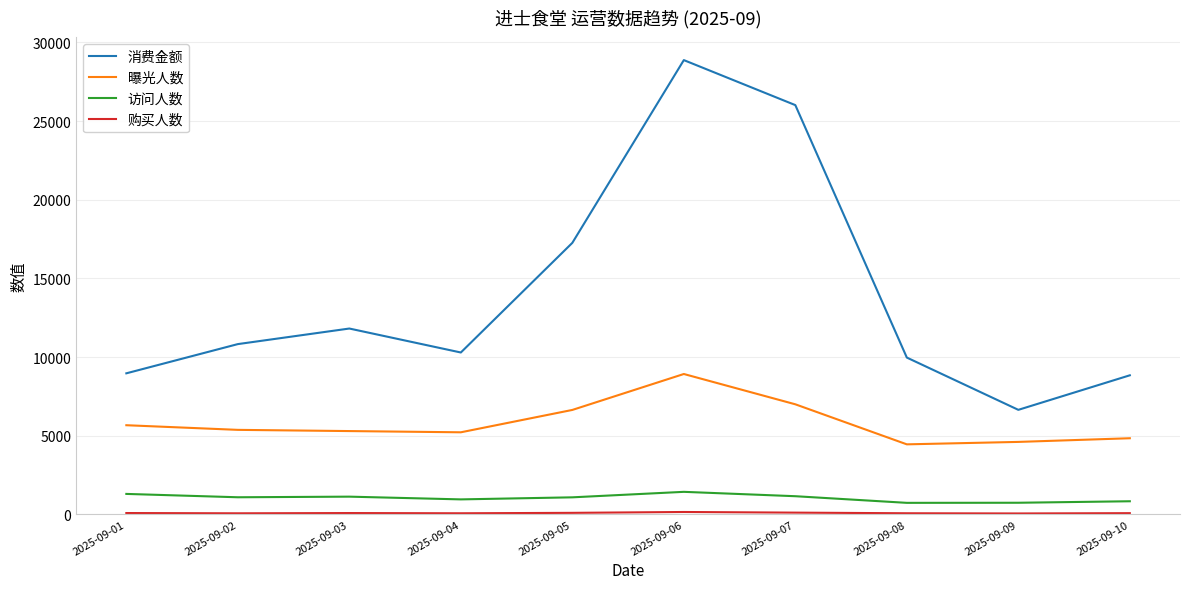

Where is 消费金额 nearest to the value 17761?

2025-09-05